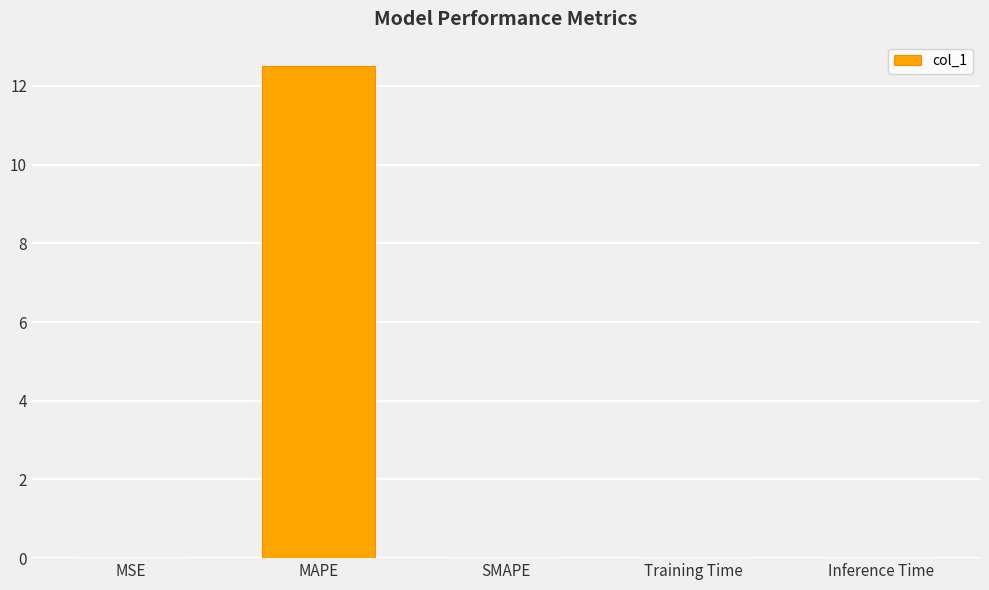

What is the difference between the values at MAPE and MSE?

12.5